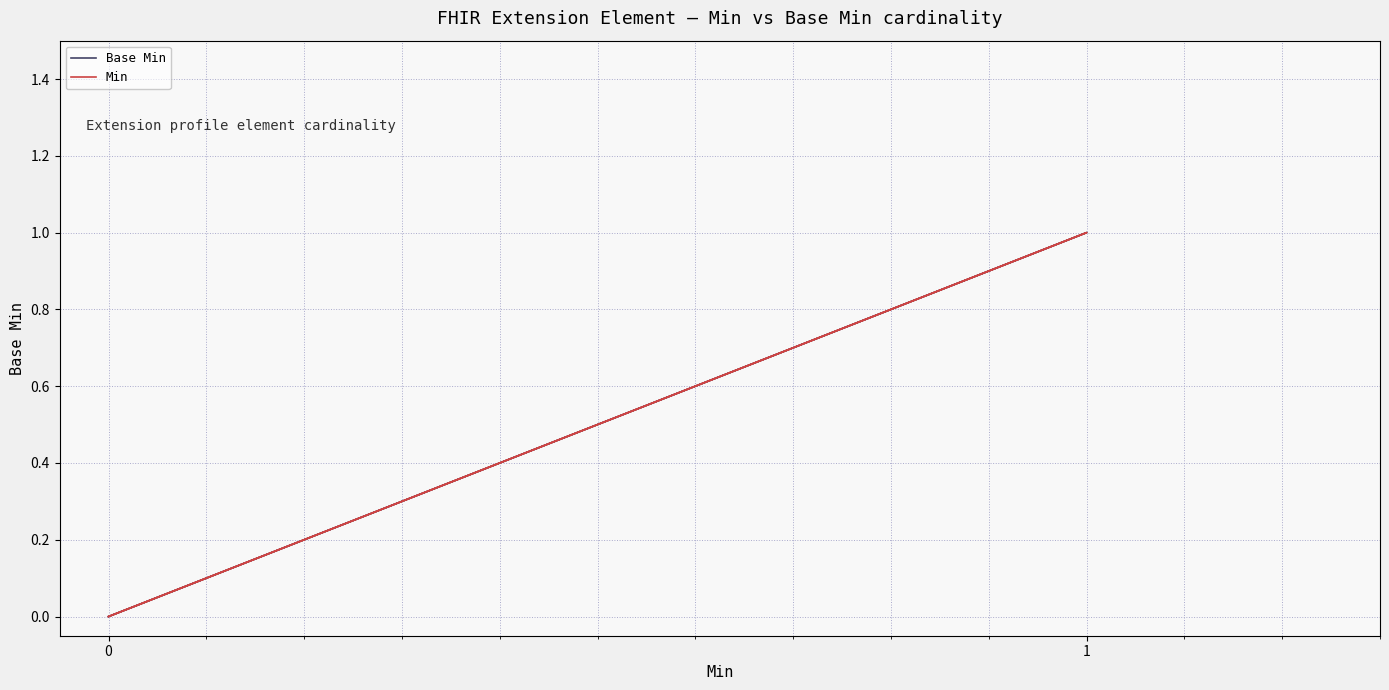

What are all the series names shown in the legend?

Base Min, Min